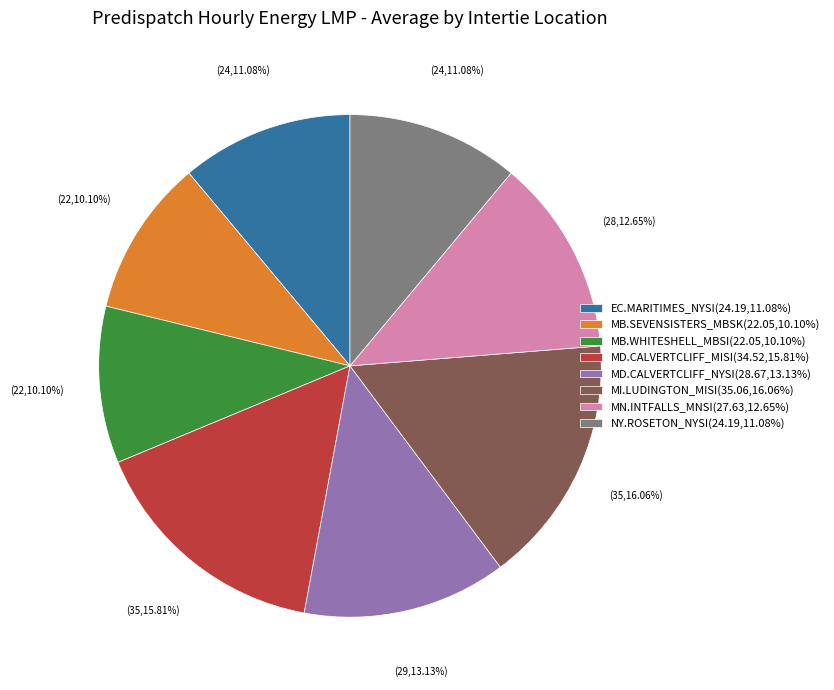

Approximately how many times larger is the value at MI.LUDINGTON_MISI(35.06,16.06%) compared to EC.MARITIMES_NYSI(24.19,11.08%)?

1.4